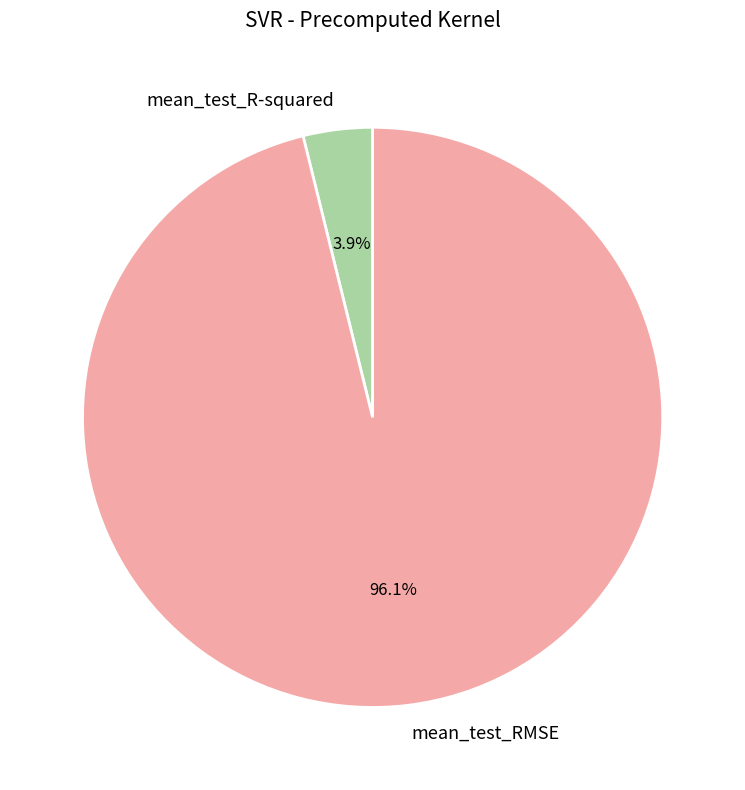

The mean_test_R-squared slice represents 4% of the pie. True or false?

True